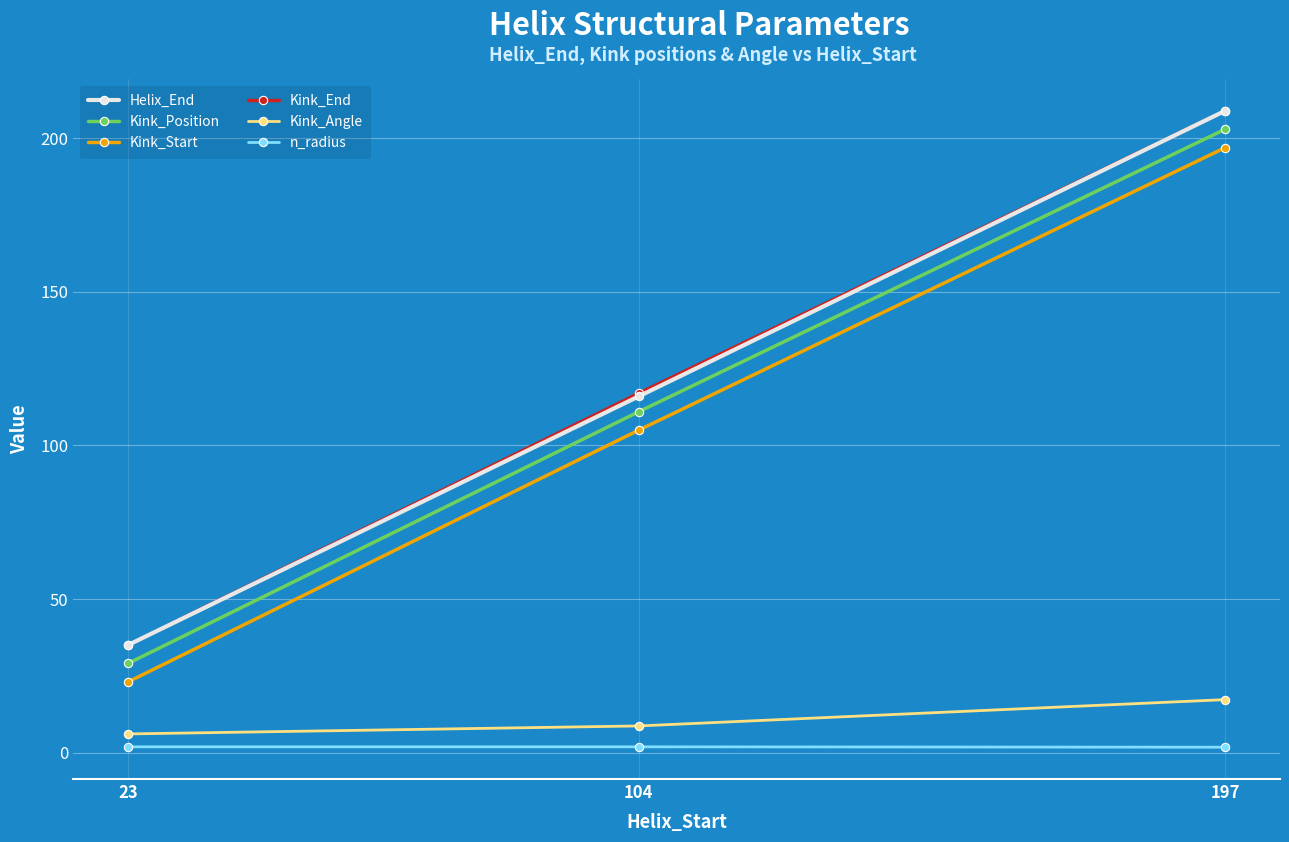

What is the lowest value of the Helix_End series?

35.0